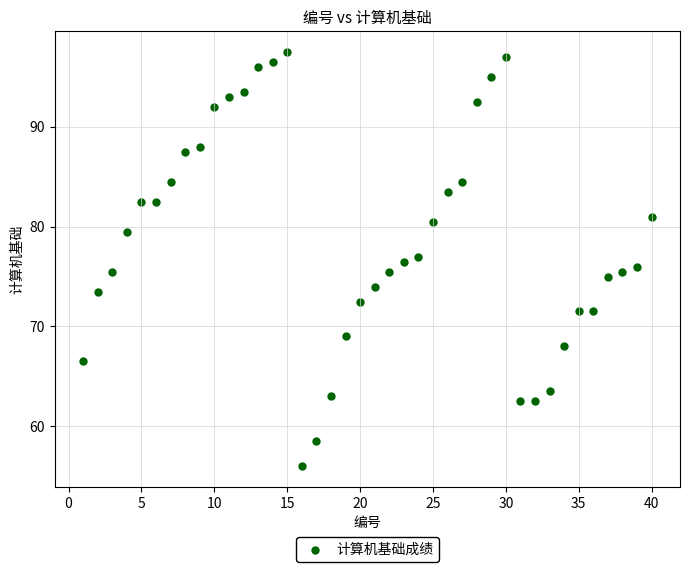

What is the range of Y values (max minus min)?

41.5